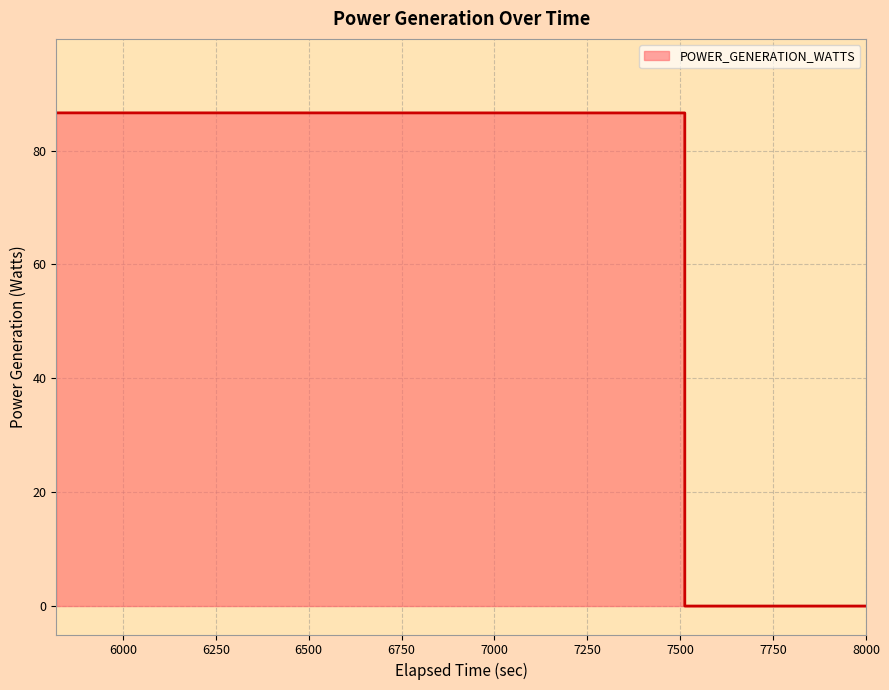

Which category has the highest value across all series?

5820.712062